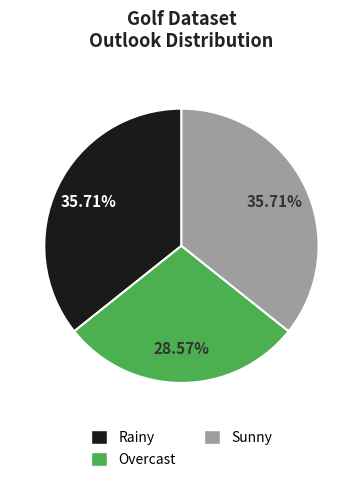

True or false: Sunny accounts for 49% of the total.

False